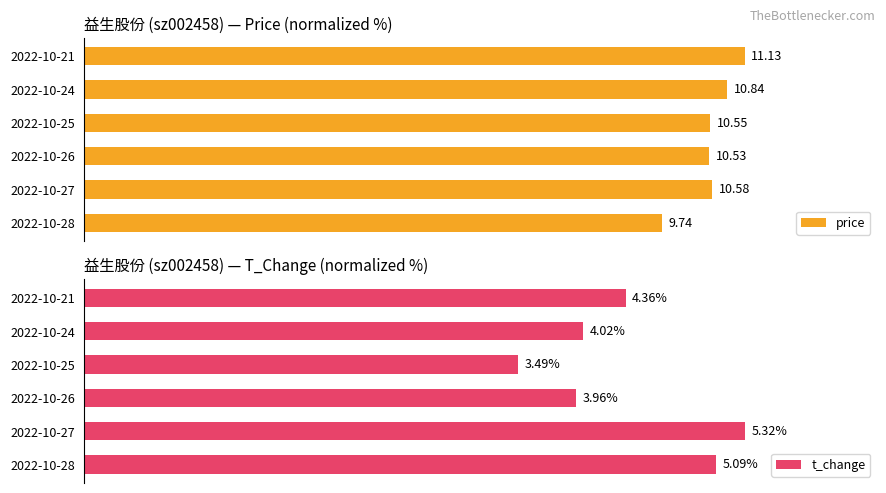

The value of price at 2022-10-27 is 138.1. True or false?

False